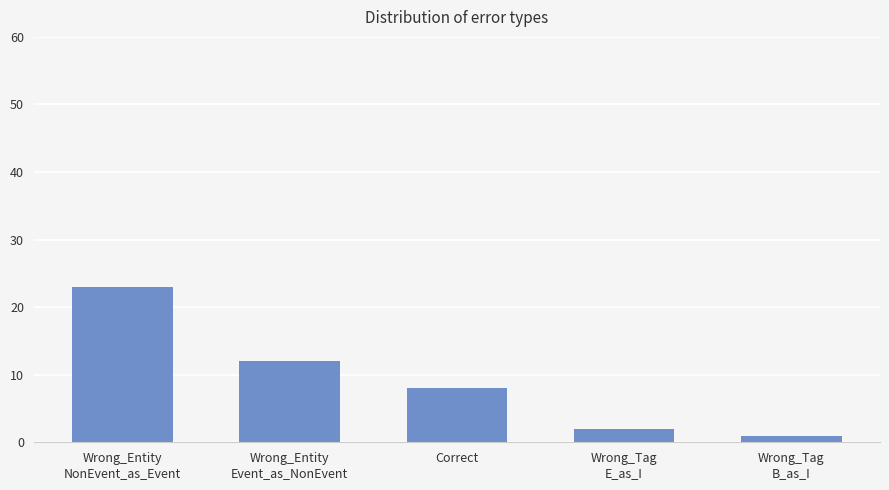

Between Wrong_Tag
E_as_I and Wrong_Entity
Event_as_NonEvent, which is larger?

Wrong_Entity
Event_as_NonEvent